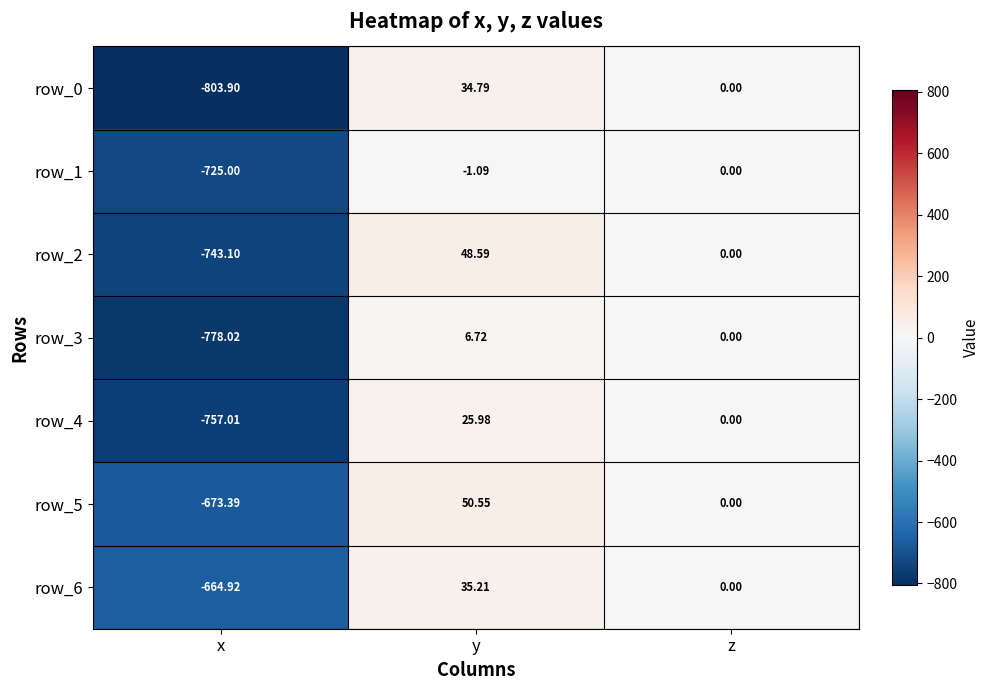

What value does the row_2 series have at x?

-743.1